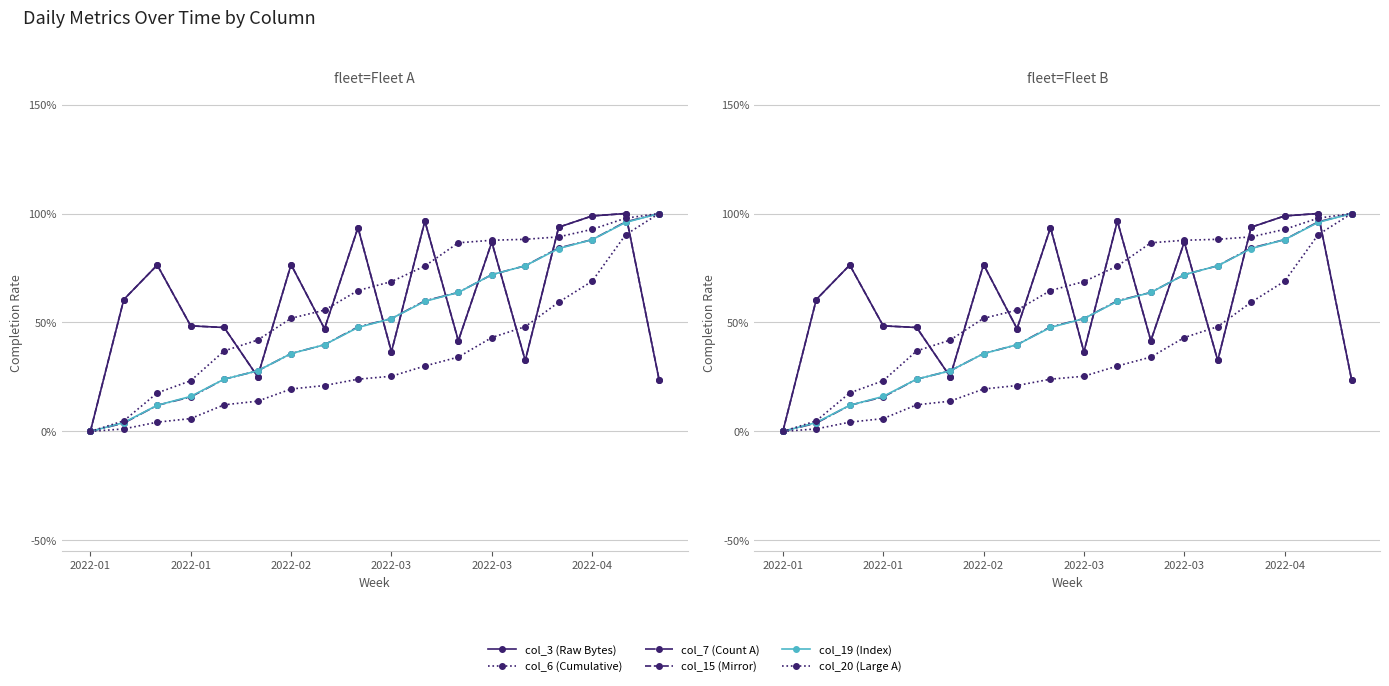

At how many categories does at least one series exceed 0?

17